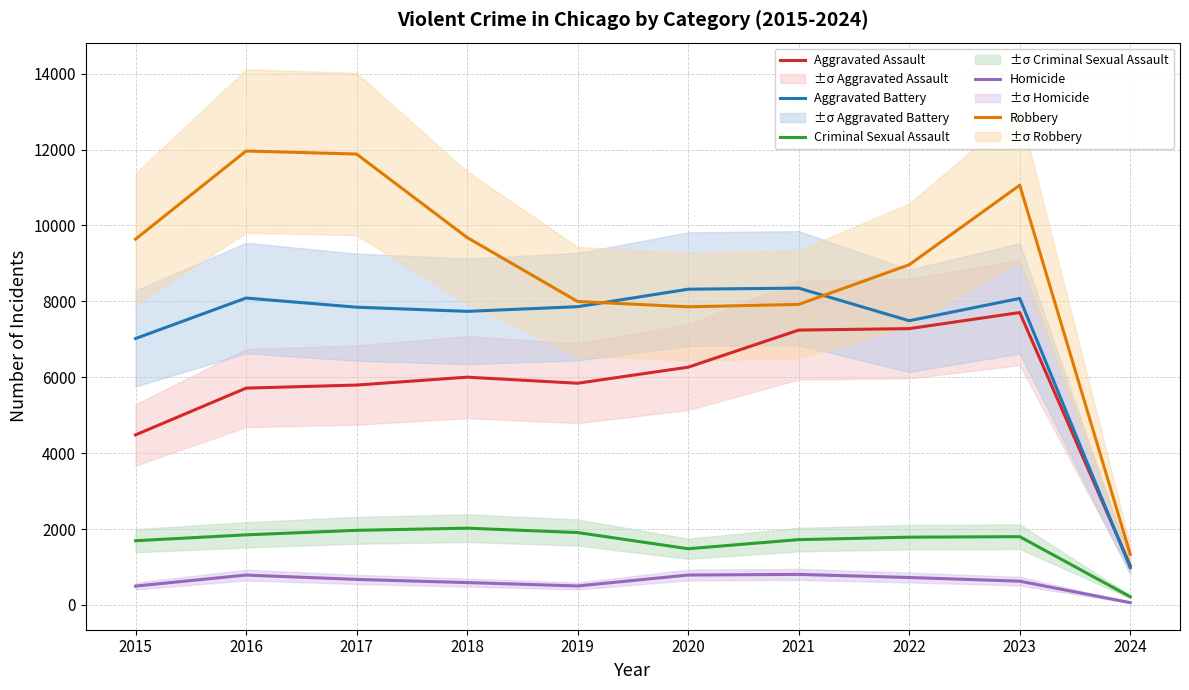

Is it true that Criminal Sexual Assault equals 2623 at 2019?

False